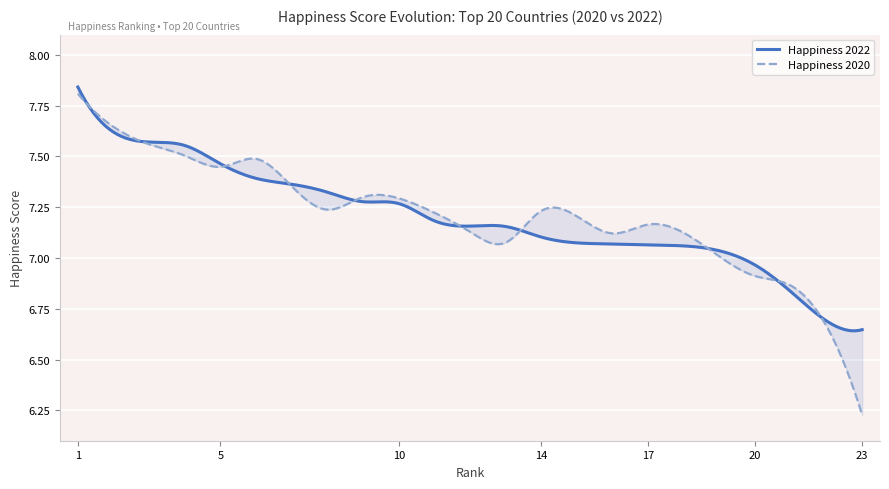

Reading left to right, extract all data points from this chart.

Happiness 2022: 7.8	7.6	7.6	7.6	7.5	7.4	7.4	7.3	7.3	7.3	7.2	7.2	7.2	7.1	7.1	7.1	7.0	6.8	6.7	6.6
Happiness 2020: 7.8	7.6	7.6	7.5	7.4	7.5	7.4	7.2	7.3	7.3	7.2	7.1	7.1	7.2	7.1	7.2	6.9	6.9	6.7	6.2